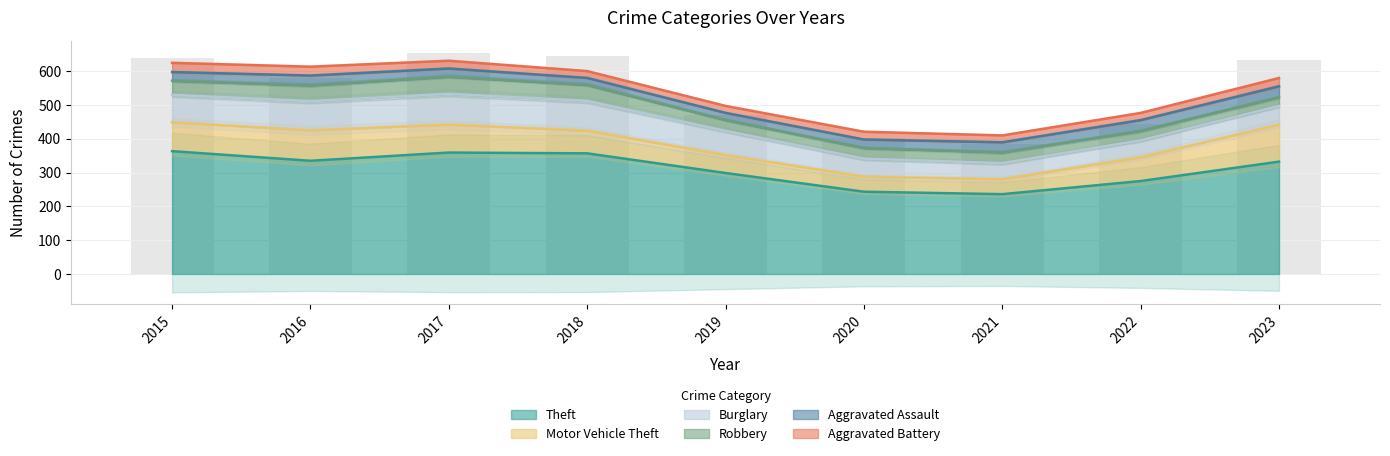

The Aggravated Battery series shows 10 at 2018. True or false?

False